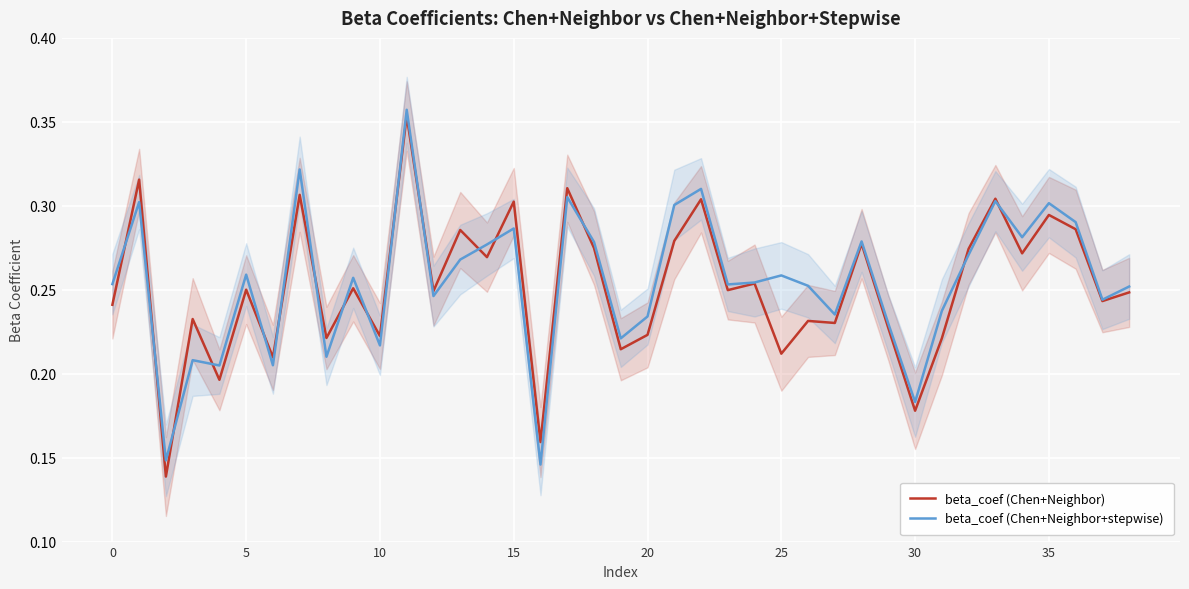

How many interior local peaks does the beta_coef (Chen+Neighbor+stepwise) series have?

13